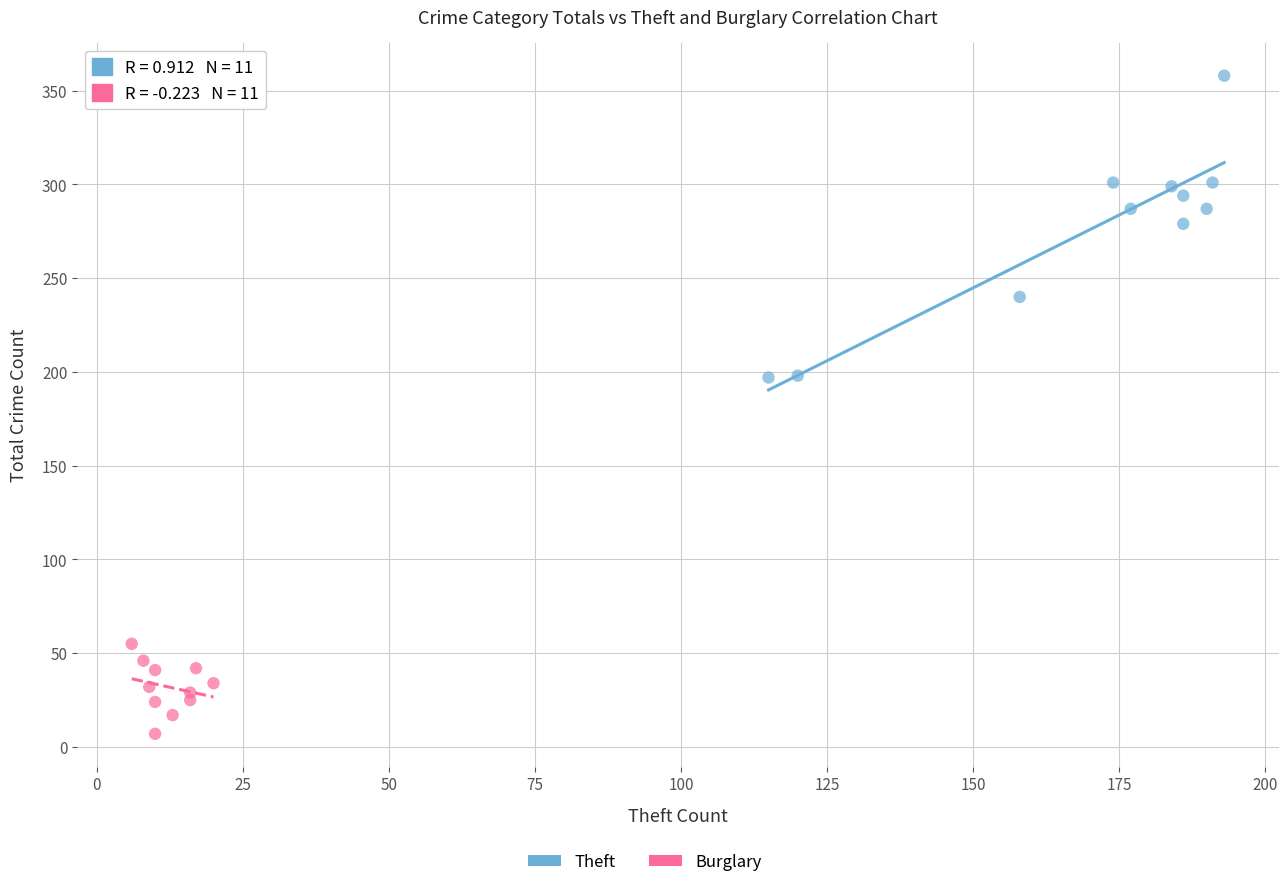

Which series has the largest Y range (max minus min)?

Theft